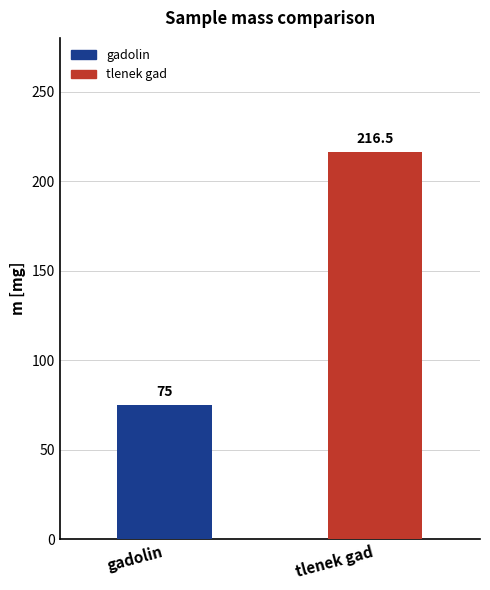

Approximately how many times larger is the value at tlenek gad compared to gadolin?

2.9